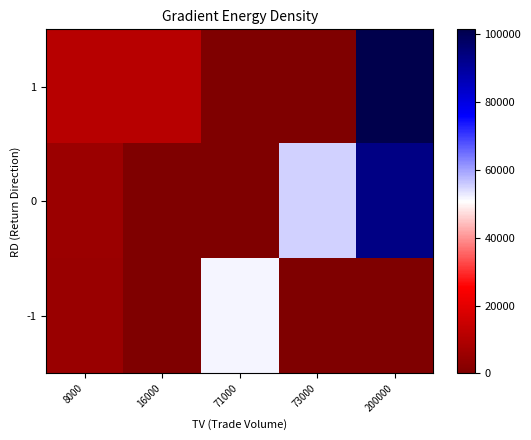

Rank the series by their average value, from highest to lowest.

0, 1, -1